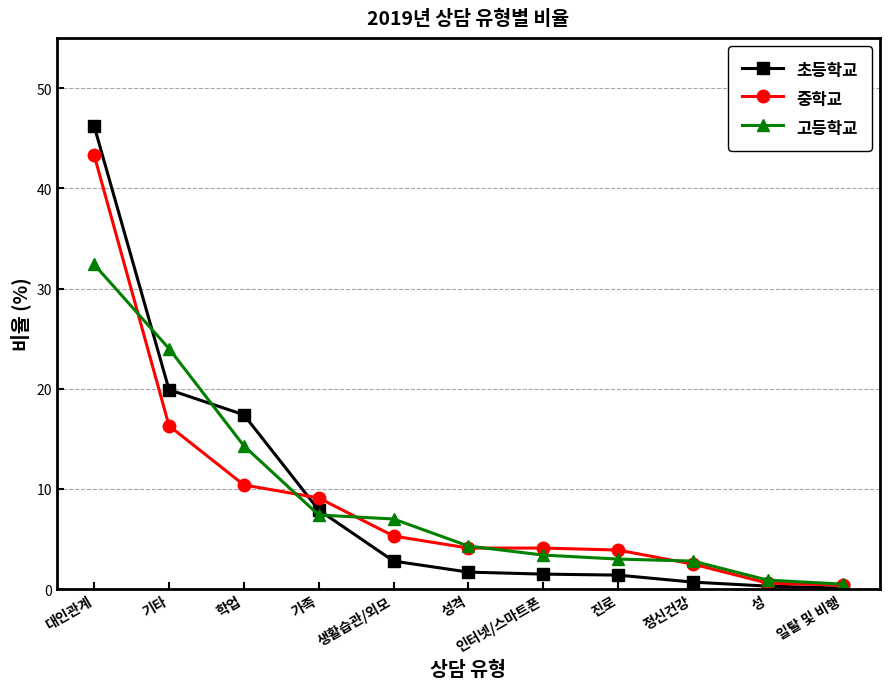

At 학업, list the series in order from smallest to largest.

중학교, 고등학교, 초등학교